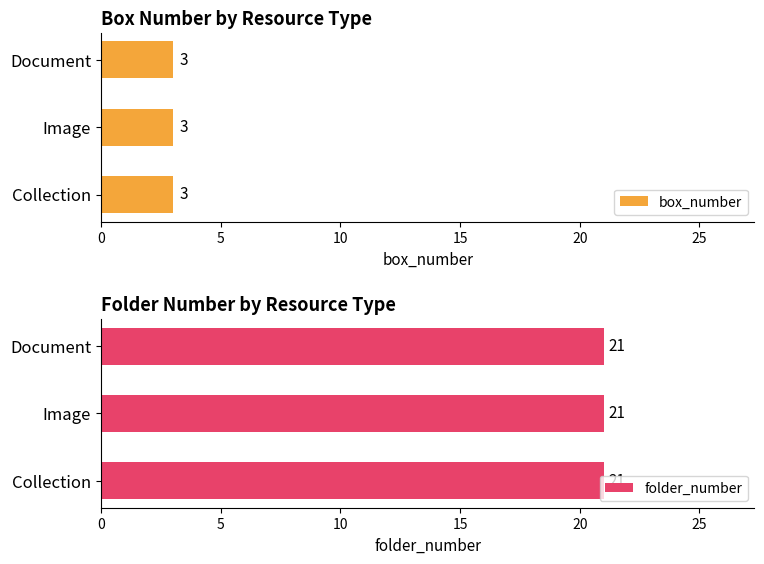

At which label does box_number reach its peak?

Collection